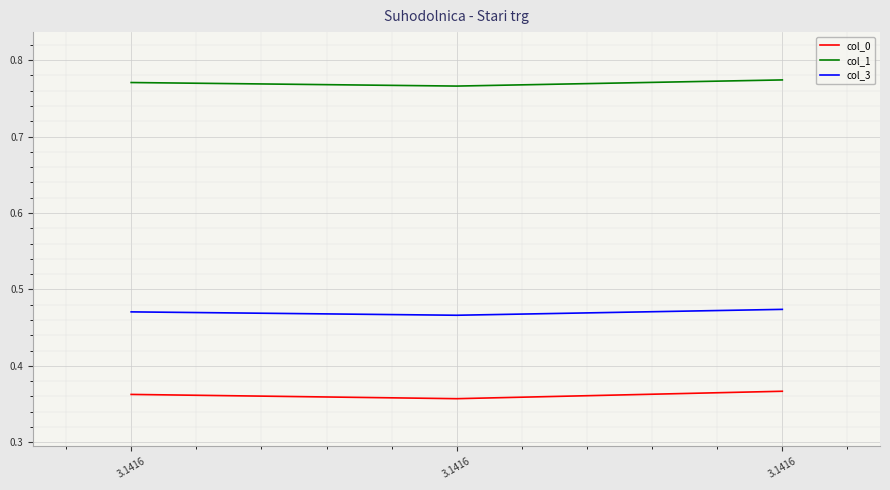

Count the number of data series in this chart.

3